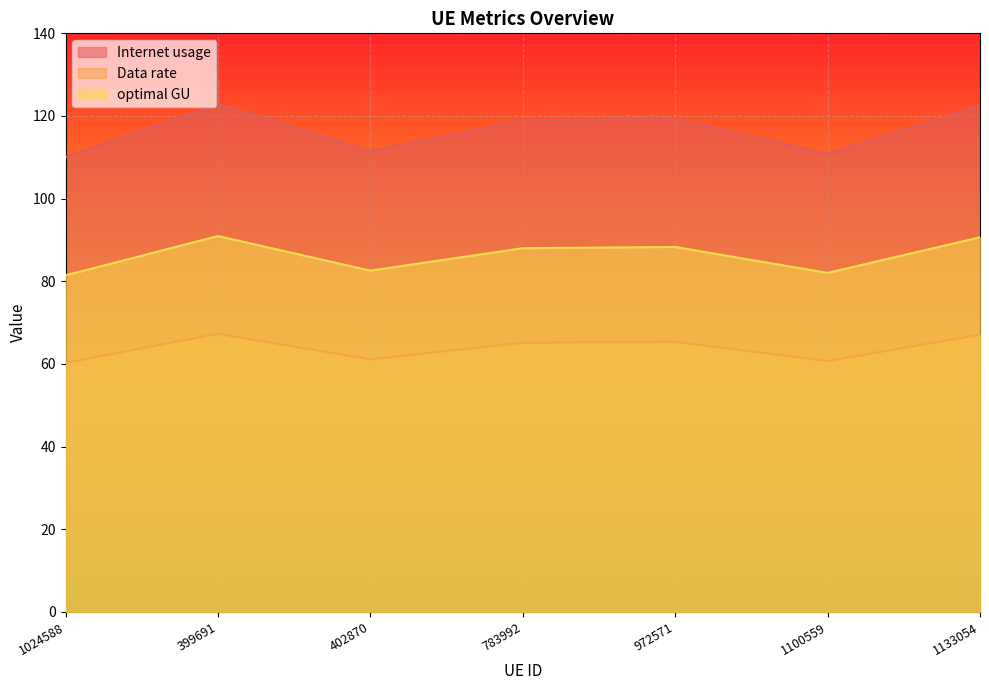

What is the average value of the optimal GU series?

86.3